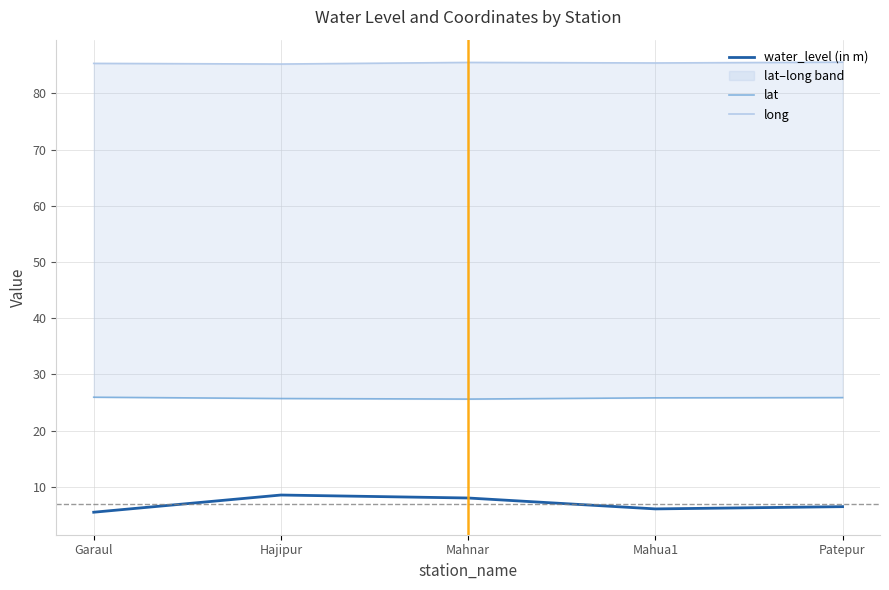

List the labels in order of lat value, largest first.

Garaul, Patepur, Mahua1, Hajipur, Mahnar